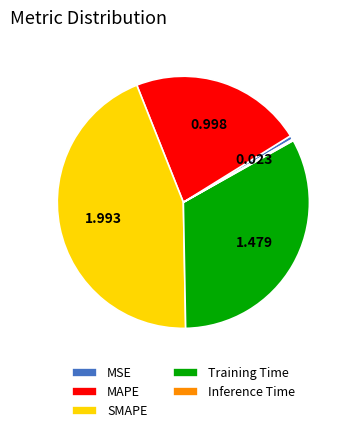

Do SMAPE and MSE together represent more than half of the pie?

No